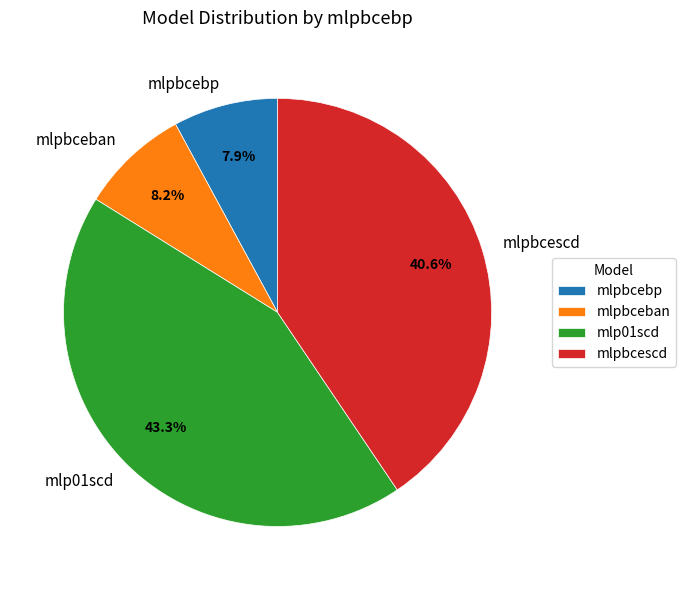

What portion of the pie excludes mlpbcebp?

92.1%